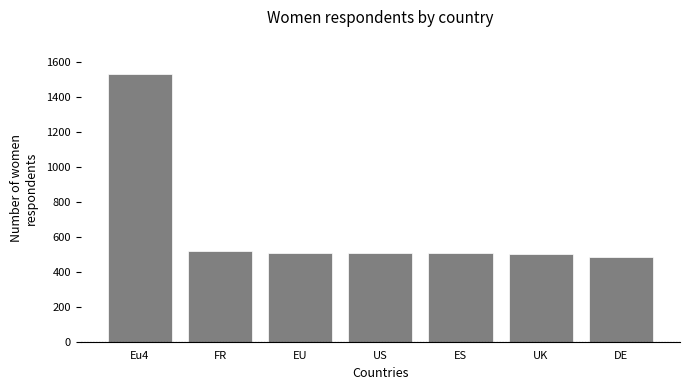

What is the greatest value displayed?

1529.7